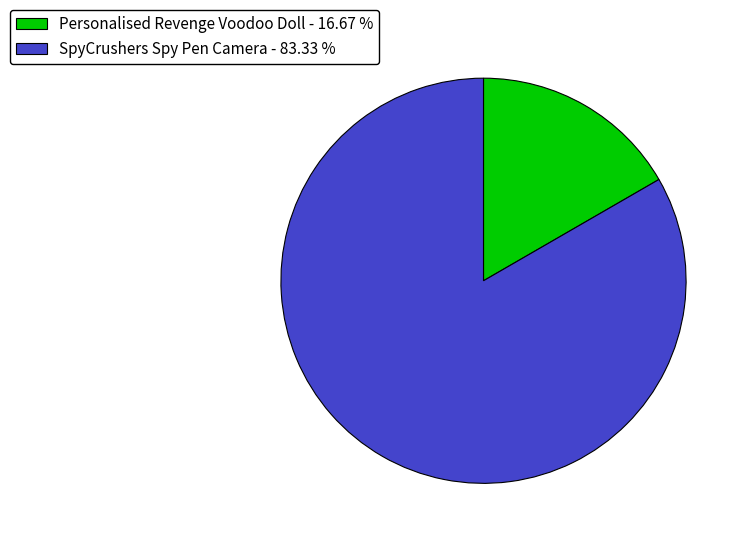

Which category has the smallest portion of the pie?

Personalised Revenge Voodoo Doll